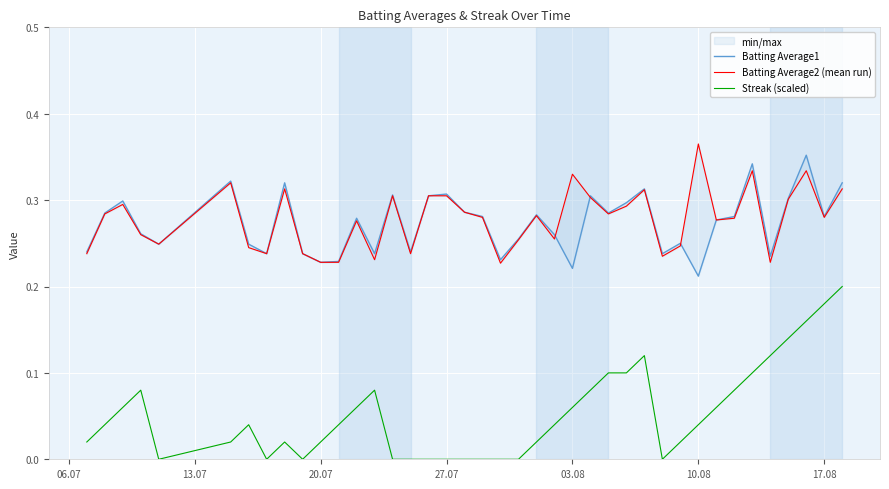

Is the value of Batting Average2 (mean run) at 28 greater than the value of Streak (scaled) at 20?

Yes